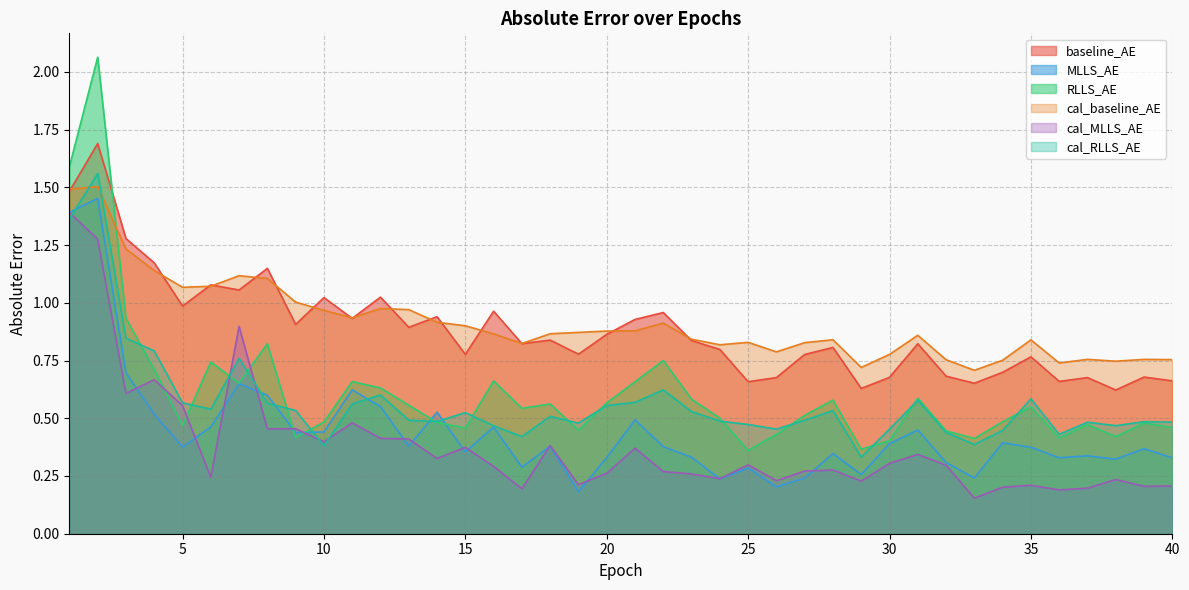

In baseline_AE, how many points are lower than both neighbors (excluding endpoints)?

13